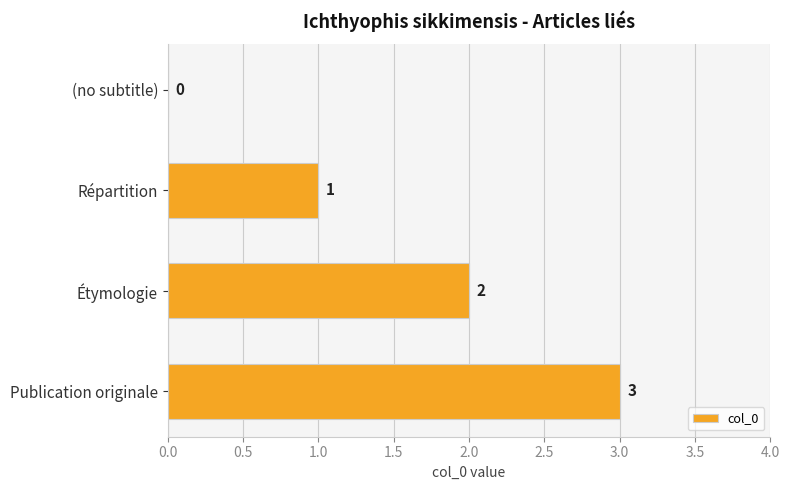

Which has a higher value, Étymologie or Publication originale?

Publication originale